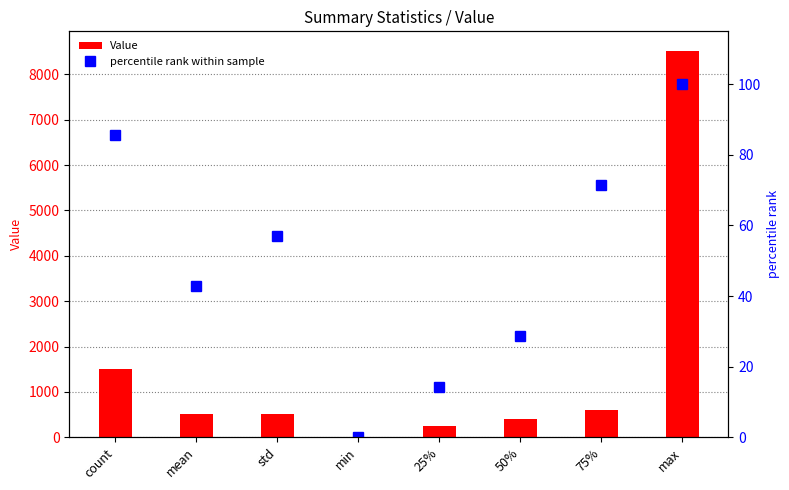

Reading left to right, list all the values displayed in this chart.

Value: count=1501.0	mean=516.2	std=522.5	min=10.0	25%=246.0	50%=395.0	75%=599.0	max=8525.0
percentile rank within sample: count=85.7	mean=42.9	std=57.1	min=0.0	25%=14.3	50%=28.6	75%=71.4	max=100.0